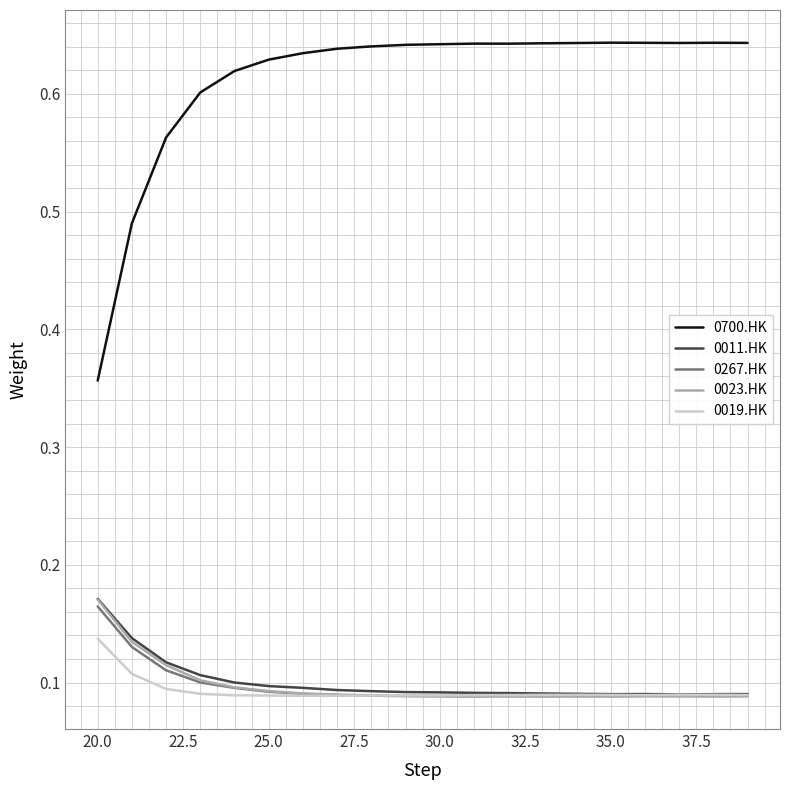

Which series has the widest spread of values?

0700.HK